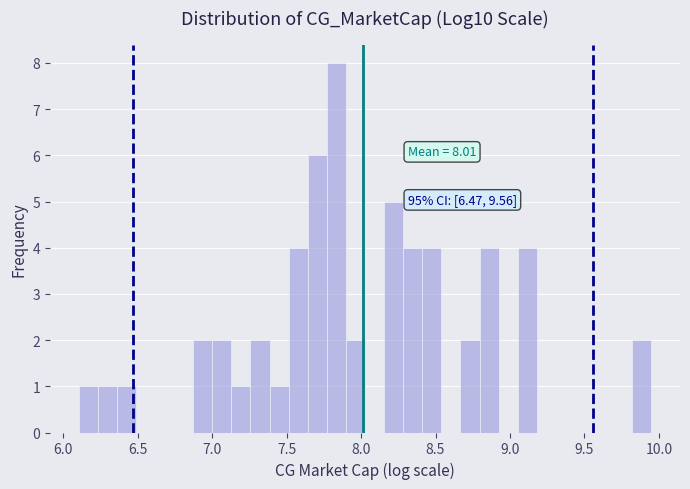

Around what value on the x-axis is the tallest bar? Give the approximate position of its centre, as read against the axis.

7.85